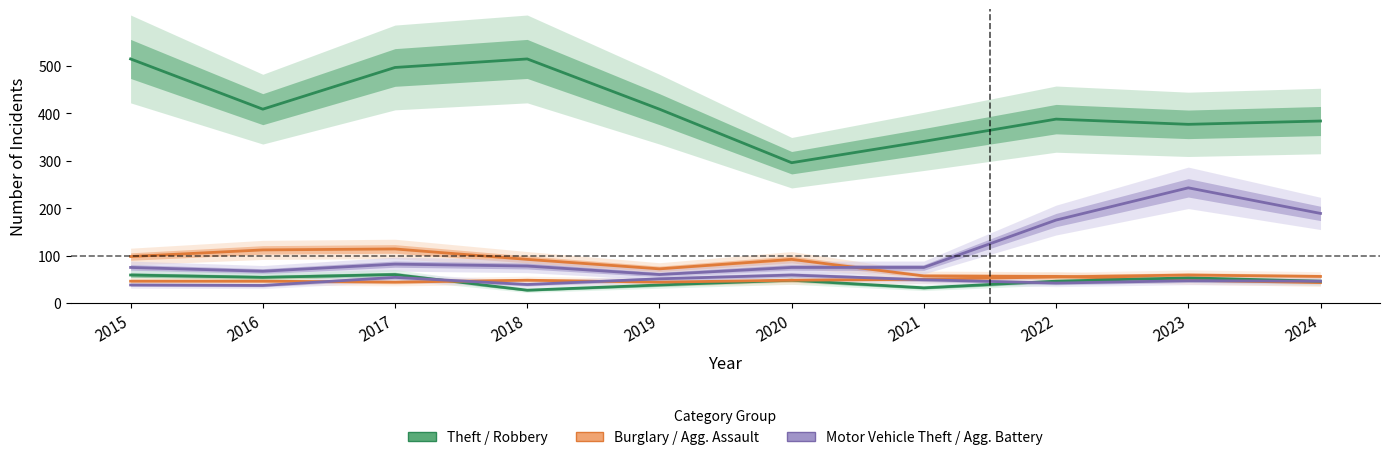

What is the sum of the Motor Vehicle Theft values at 2017 and 2016?

149